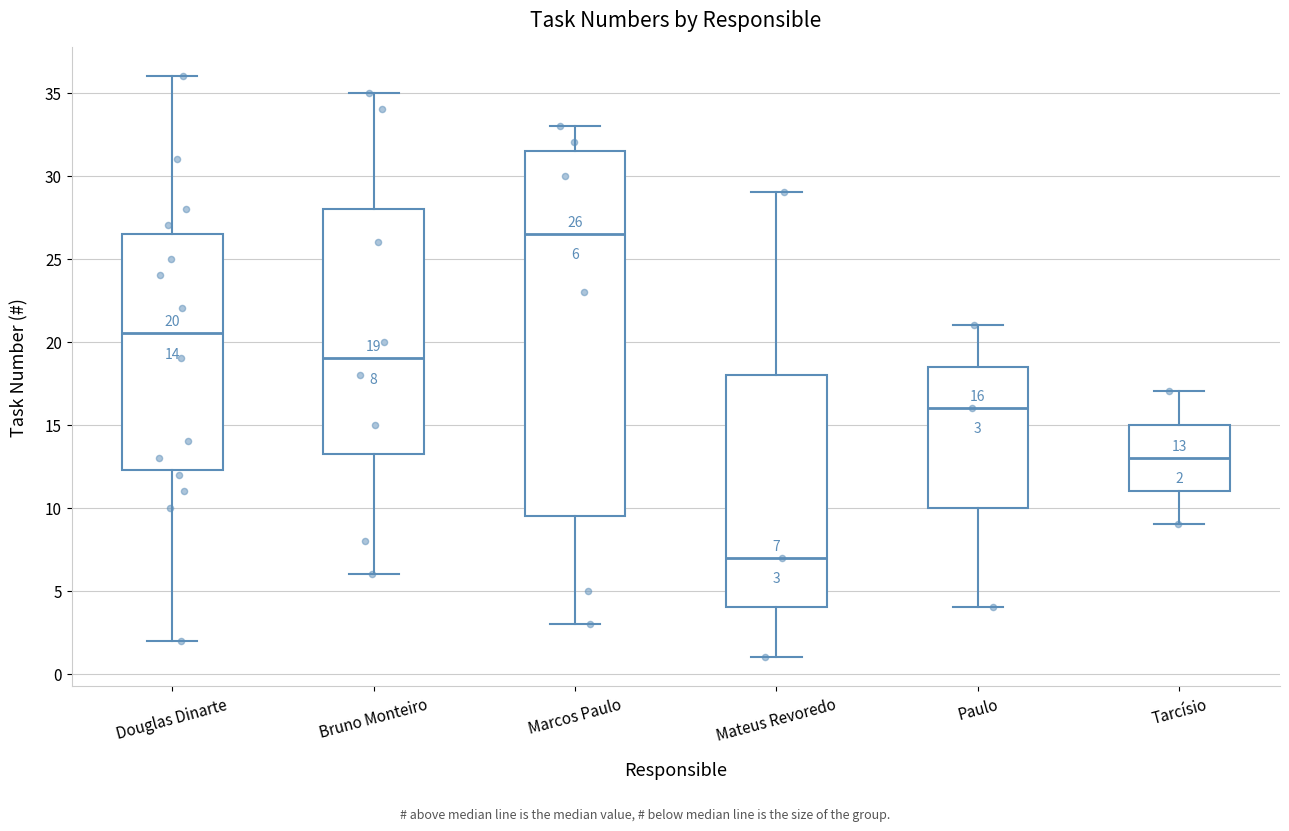

Which box has the highest median line?

Marcos Paulo